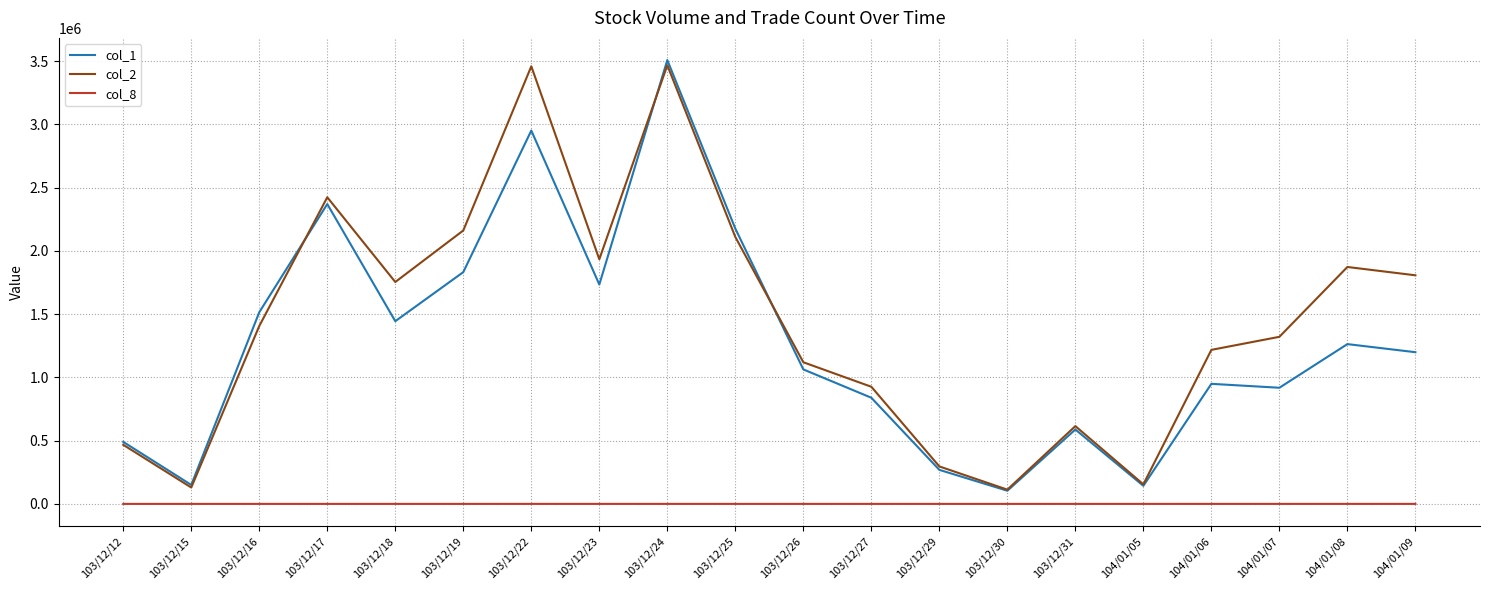

At which category is the sum across all series the highest?

103/12/24